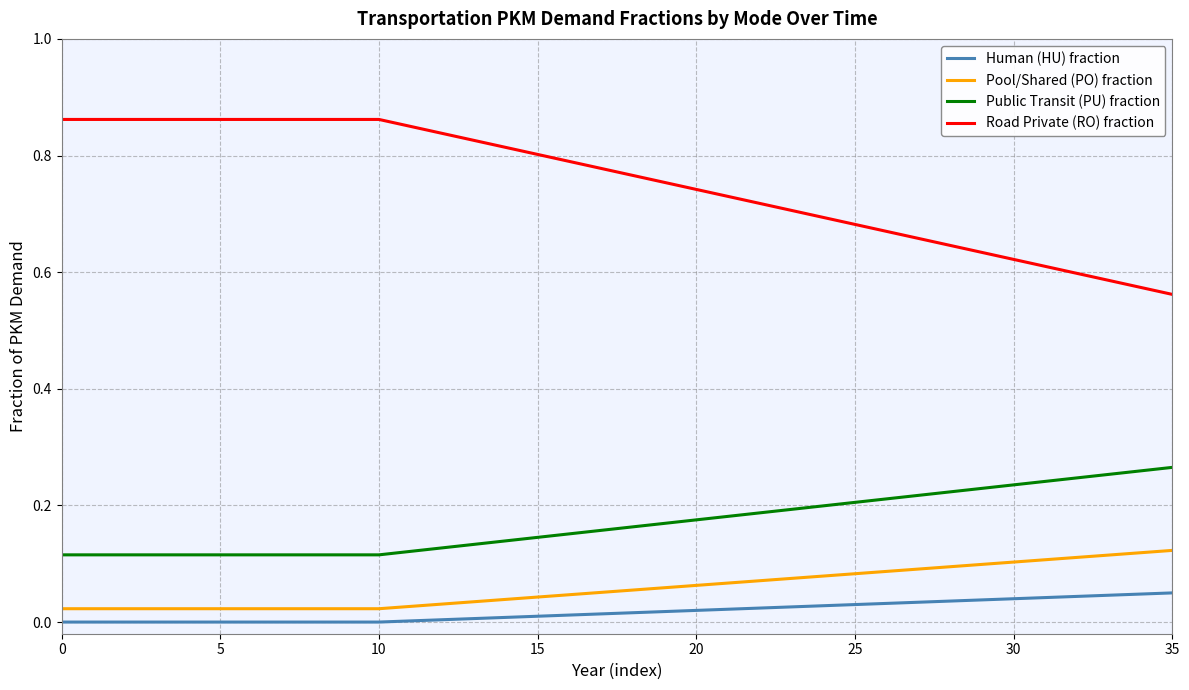

True or false: Pool/Shared (PO) fraction and Public Transit (PU) fraction intersect in this chart.

False